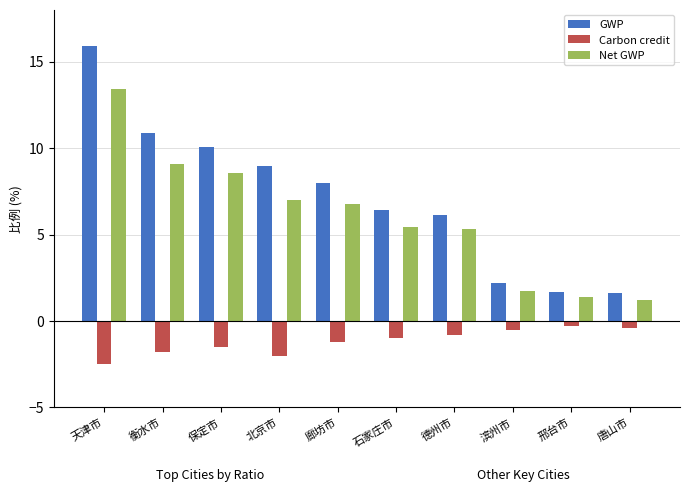

The value of GWP at 廊坊市 is 8.0. True or false?

True